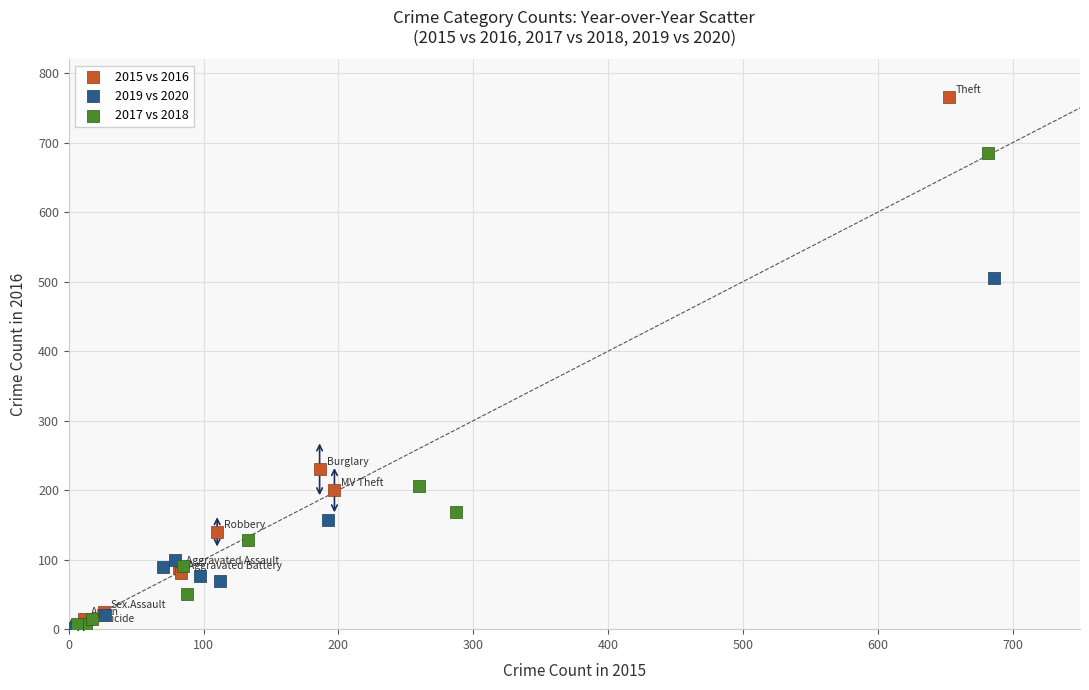

What are all the series names shown in the legend?

2015 vs 2016, 2019 vs 2020, 2017 vs 2018